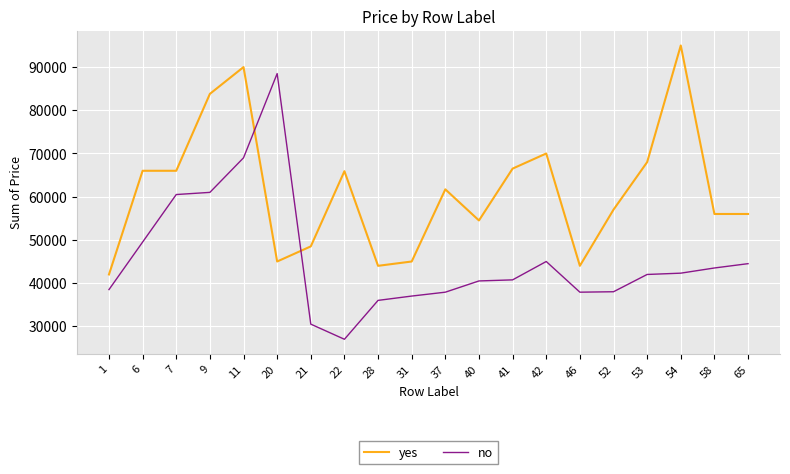

The value of no at 22 is 27000. True or false?

True